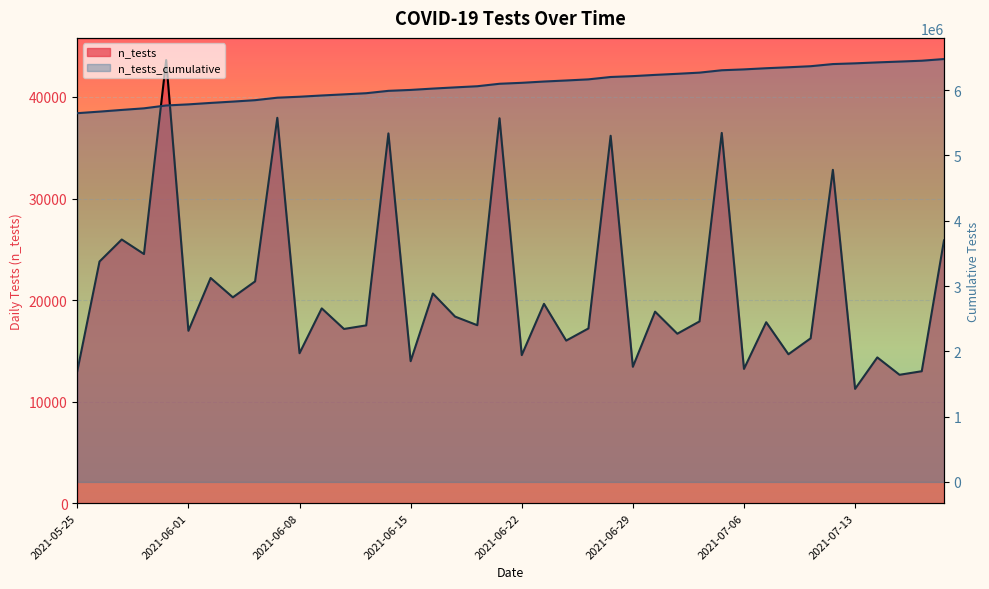

Between 2021-07-07 and 2021-06-23, which is larger?

2021-06-23